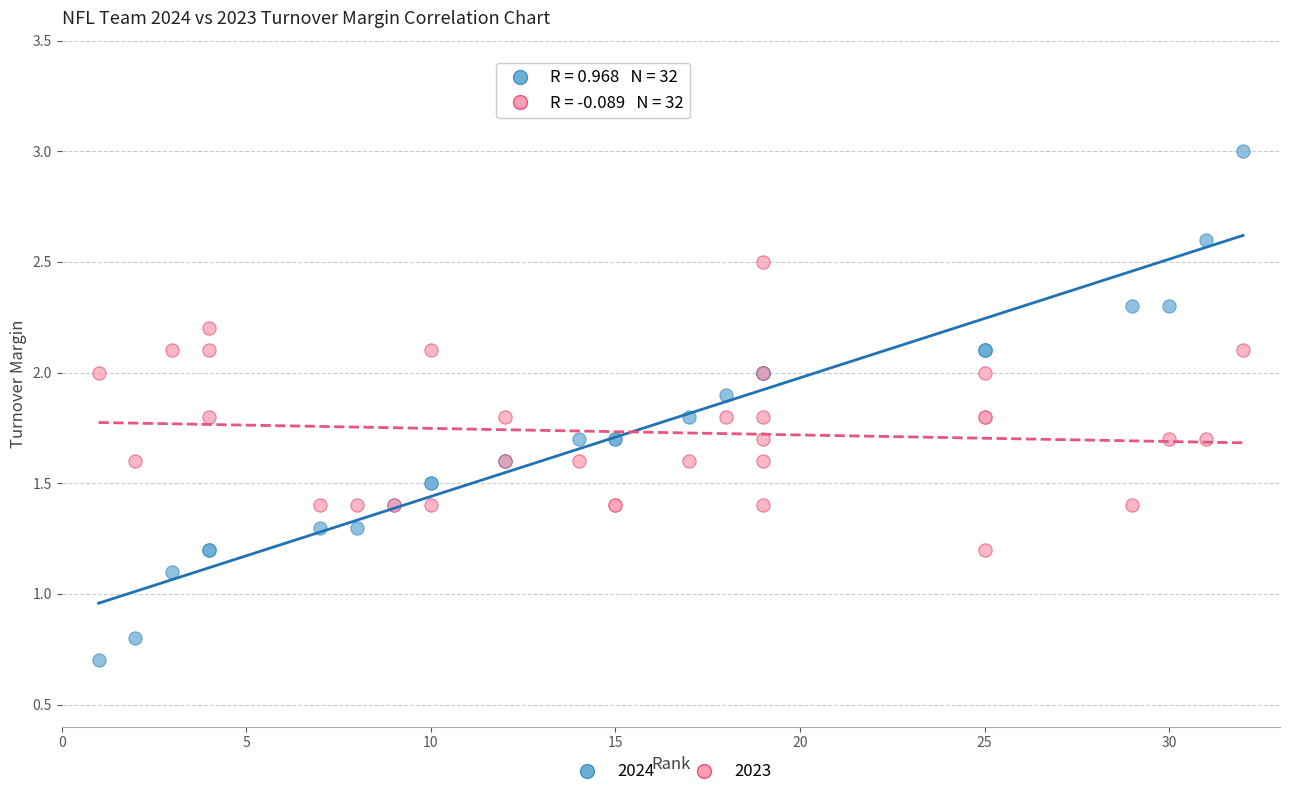

In the 2024 series, what Y value is closest to 1?

1.1